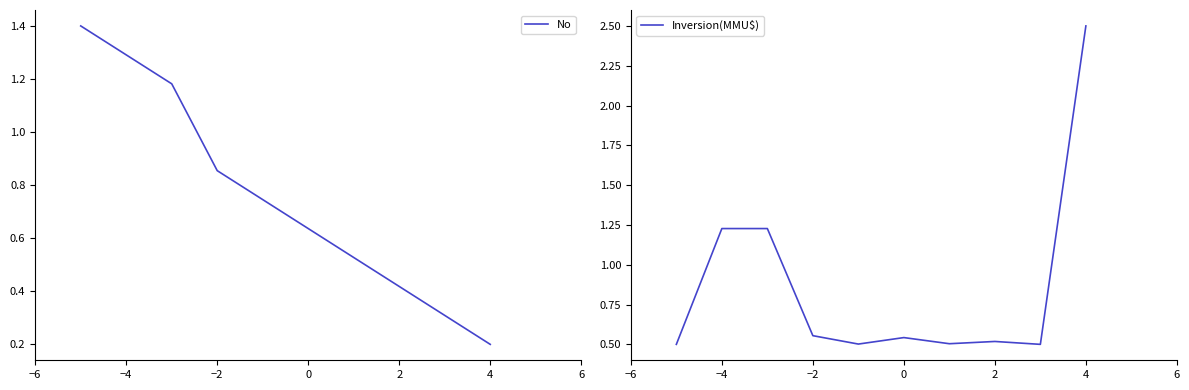

Is it true that No equals 0.3 at −2?

False